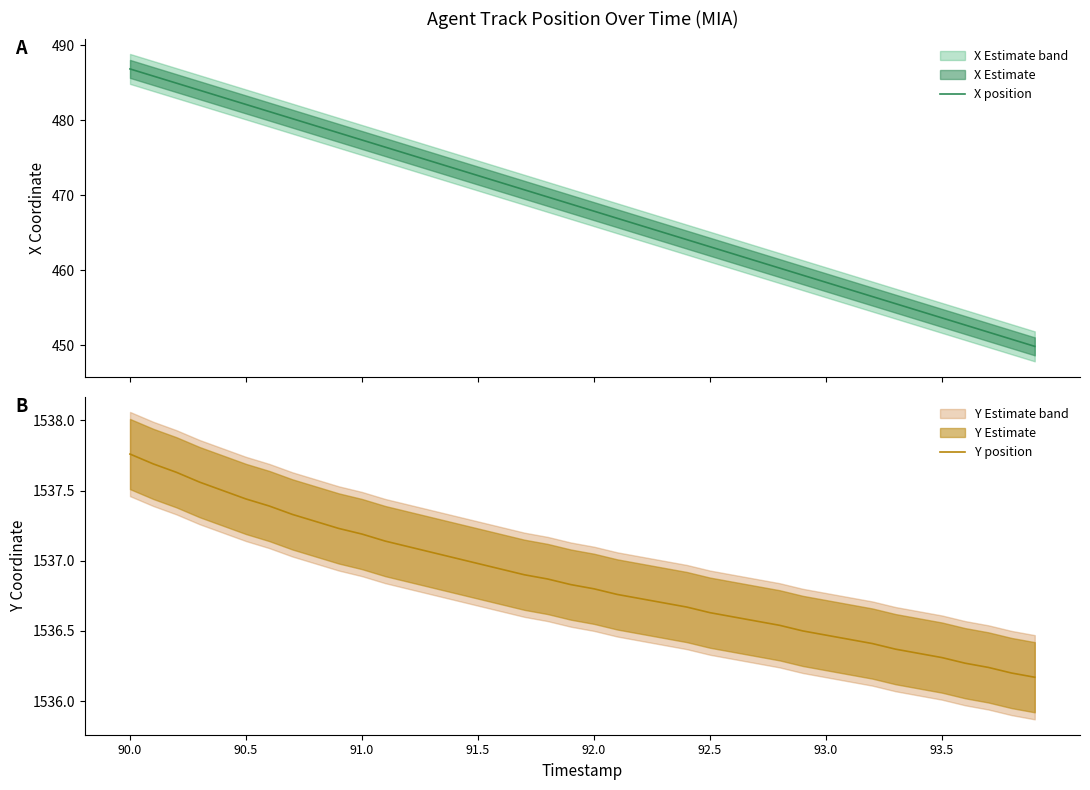

Is it true that Y position equals 483.4 at 90.0?

False